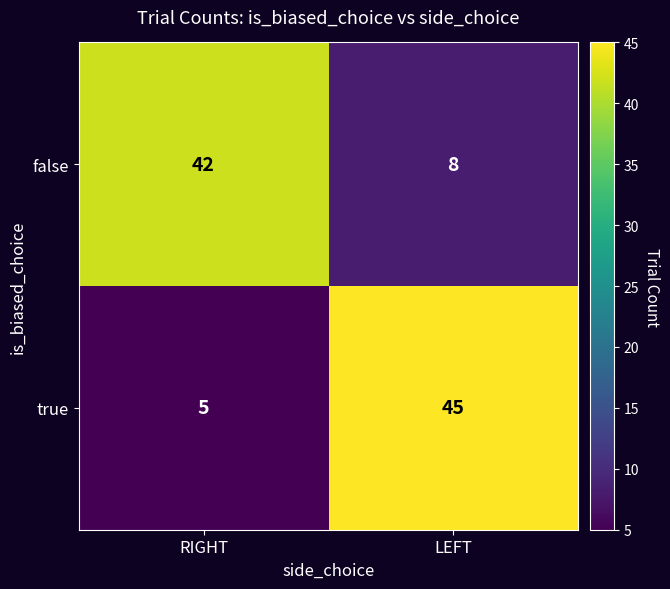

What is the difference between the true values at RIGHT and LEFT?

40